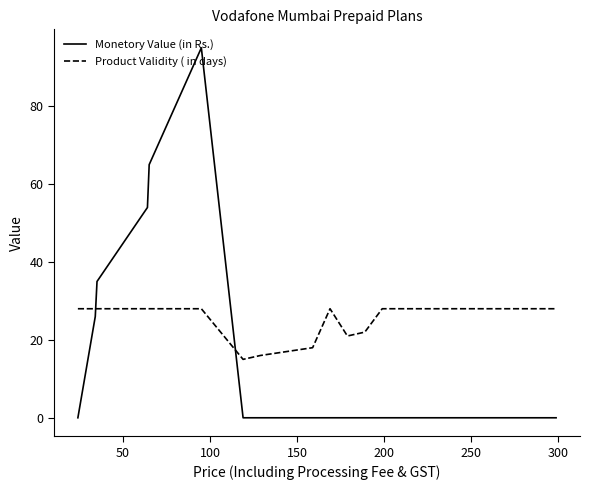

List the series in order of their peak value, lowest first.

Product Validity ( in days), Monetory Value (in Rs.)